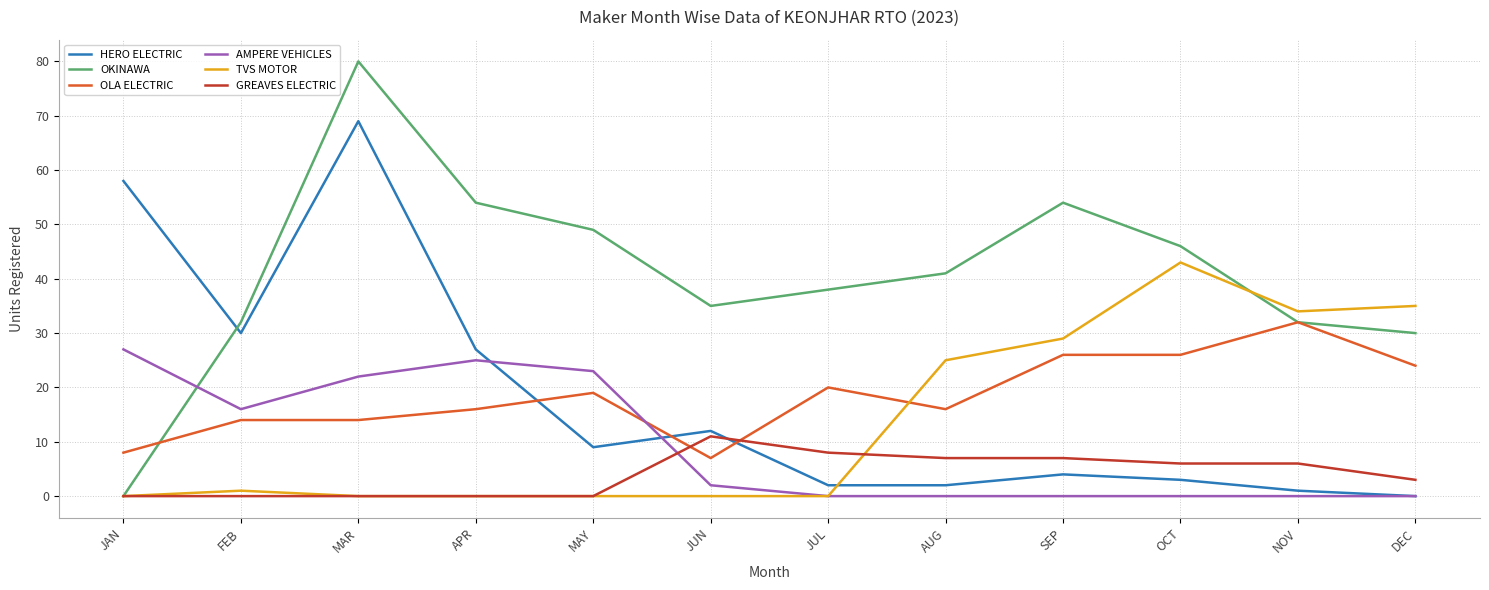

Reading right to left, extract all data points from this chart.

HERO ELECTRIC: 0	1	3	4	2	2	12	9	27	69	30	58
OKINAWA: 30	32	46	54	41	38	35	49	54	80	32	0
OLA ELECTRIC: 24	32	26	26	16	20	7	19	16	14	14	8
AMPERE VEHICLES: 0	0	0	0	0	0	2	23	25	22	16	27
TVS MOTOR: 35	34	43	29	25	0	0	0	0	0	1	0
GREAVES ELECTRIC: 3	6	6	7	7	8	11	0	0	0	0	0